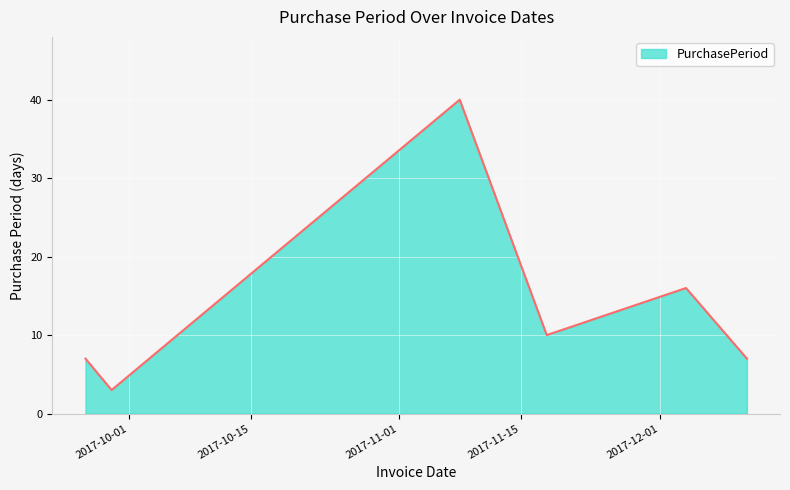

What is the minimum value shown in the chart?

3